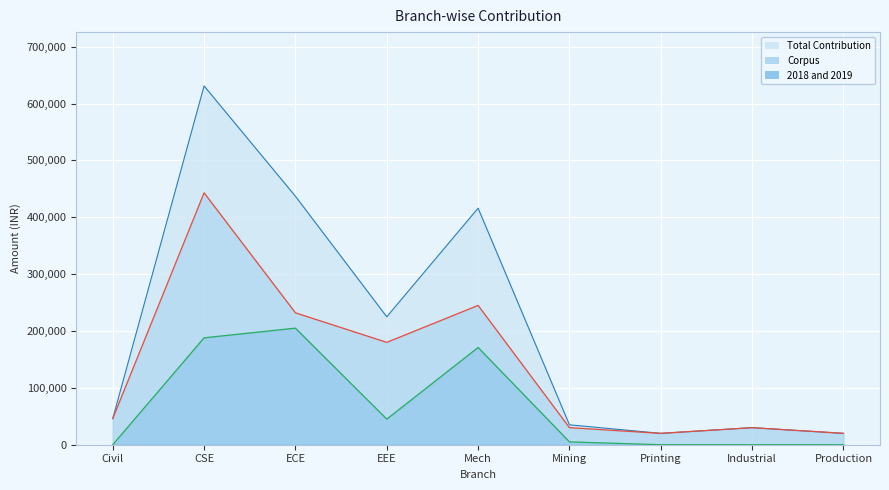

How many values in the 2018 and 2019 series exceed 5000?

4